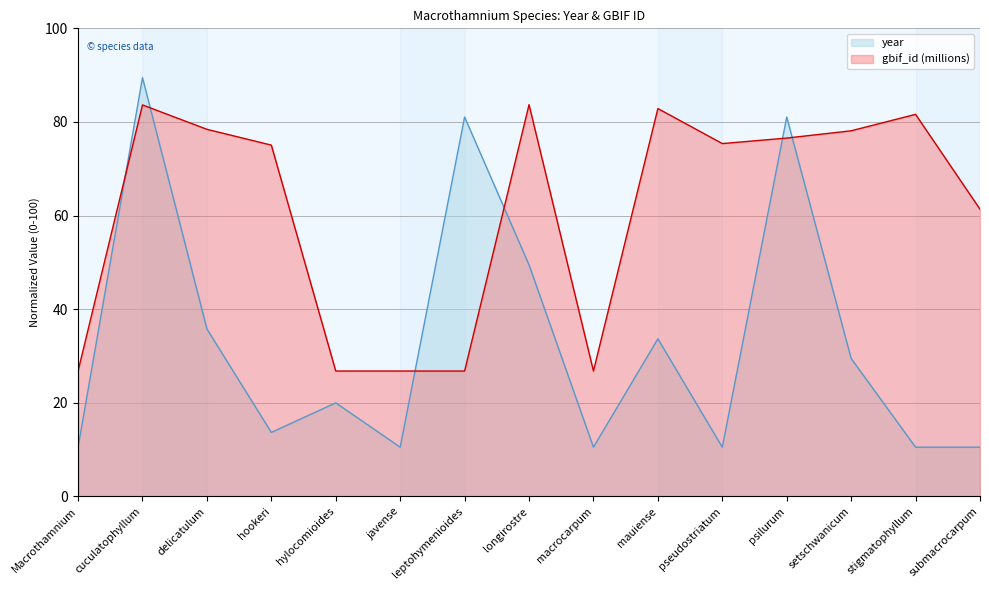

What is the label of the 15th point from the left?

submacrocarpum